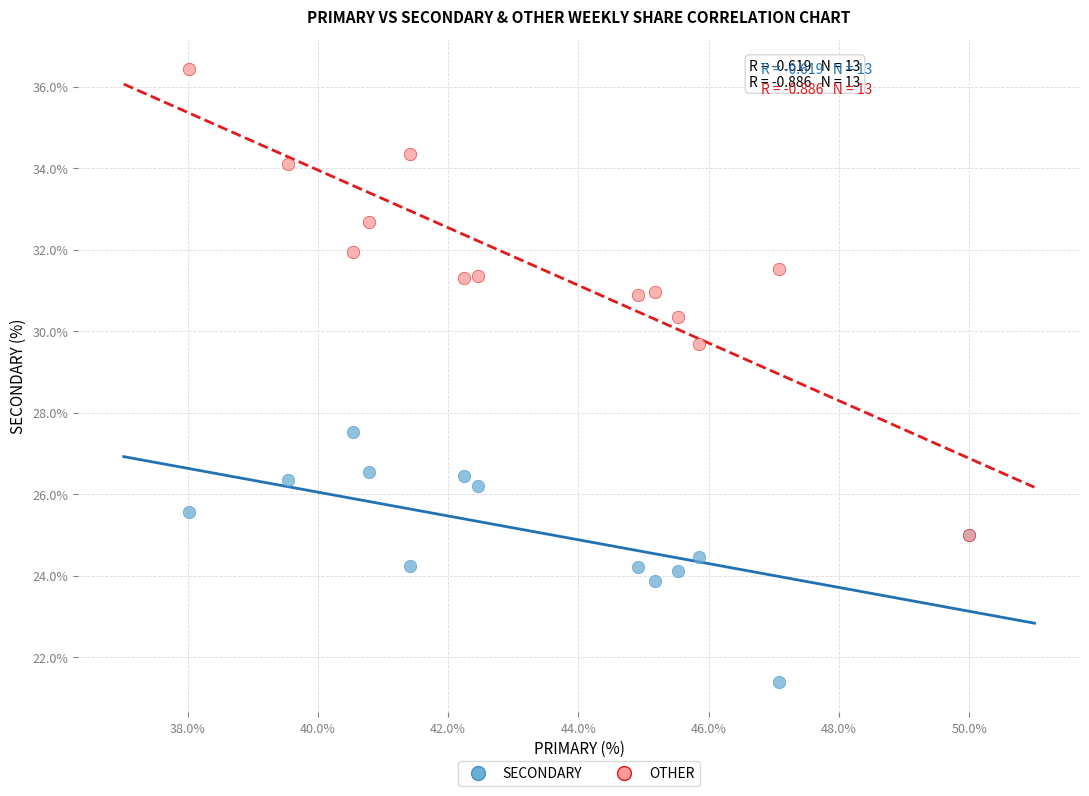

What are all the series names shown in the legend?

SECONDARY, OTHER